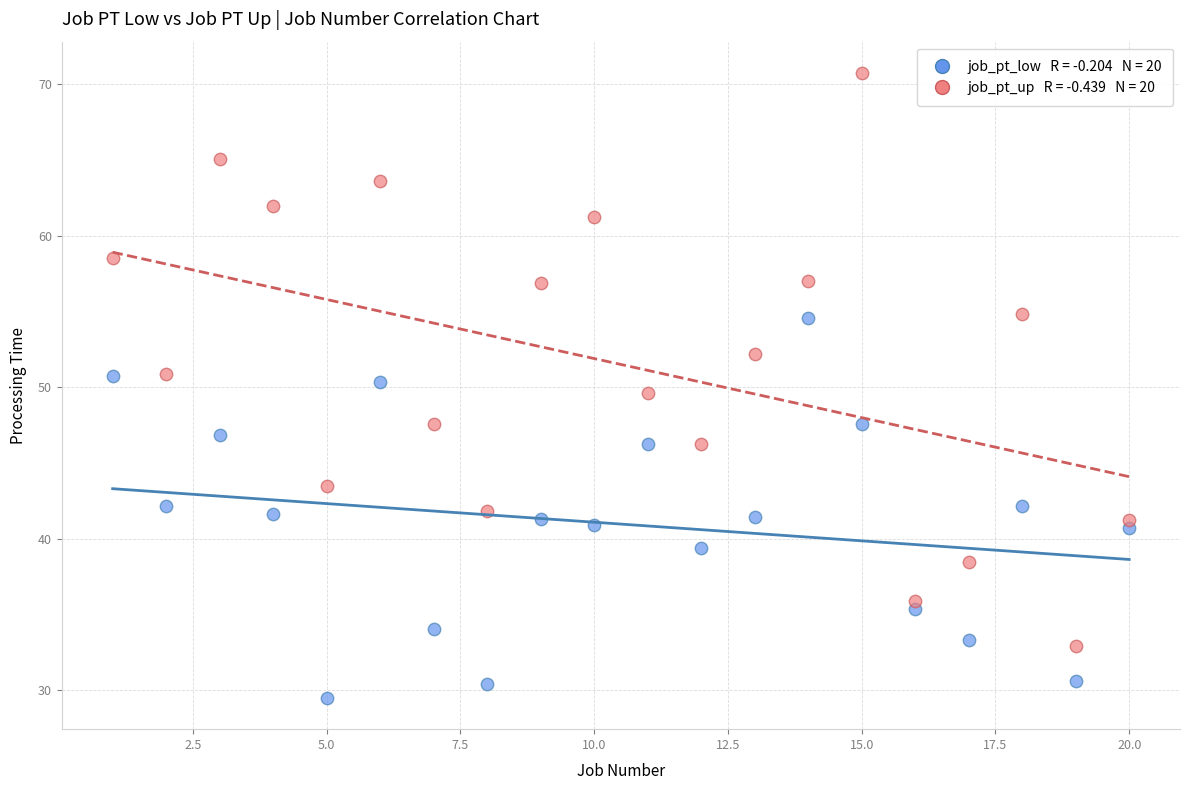

Across all data points, what is the range of X values (max minus min)?

19.0